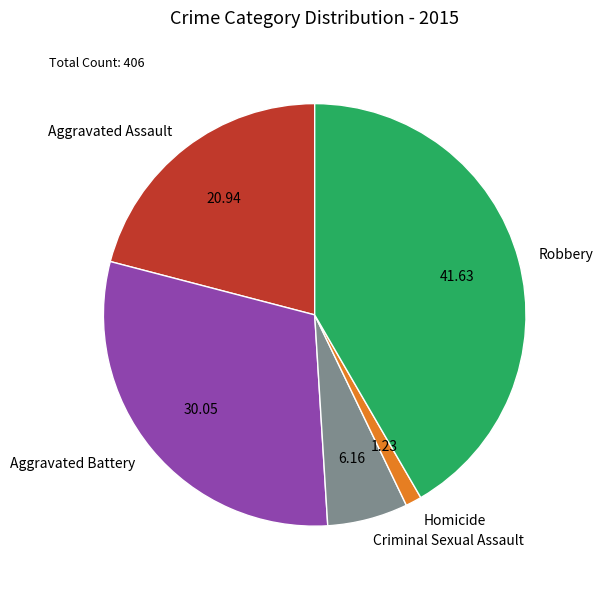

Which category has the smallest portion of the pie?

Homicide